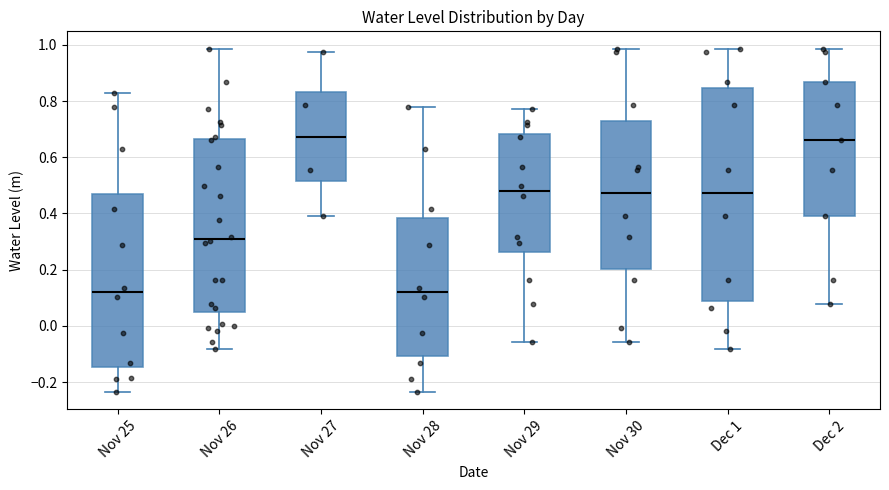

Where does the median line of the box for Nov 26 sit on the y-axis? The values are not printed on the chart, so give them approximately, as read against the axis.

0.30